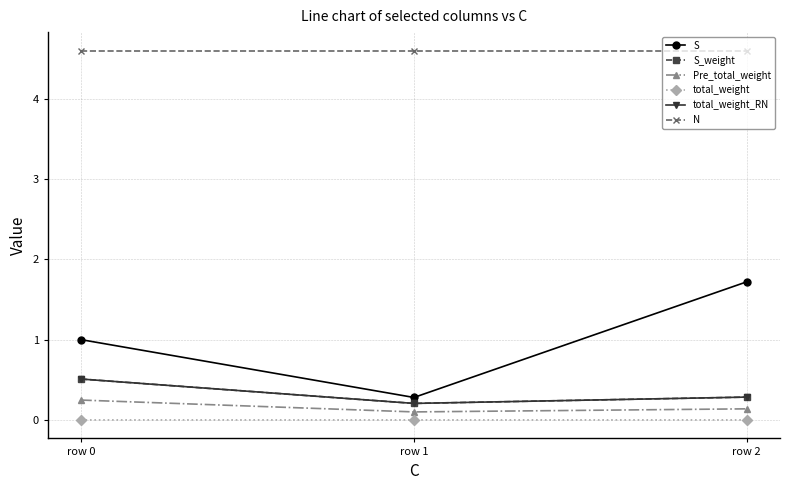

How many categories are shown in the chart?

3